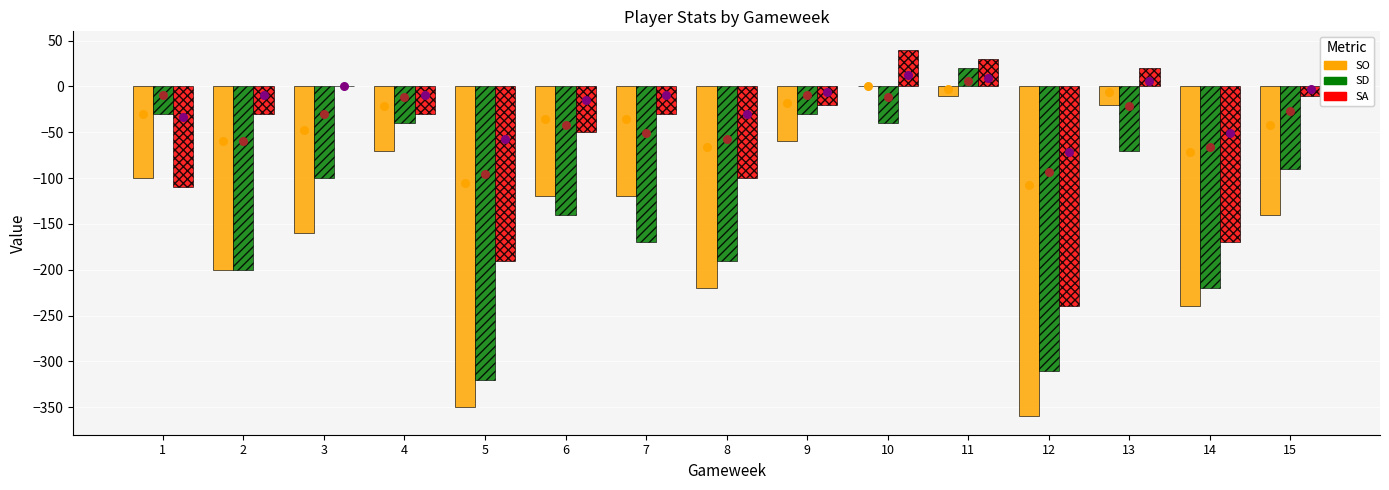

Which series reaches the maximum Y coordinate?

SA